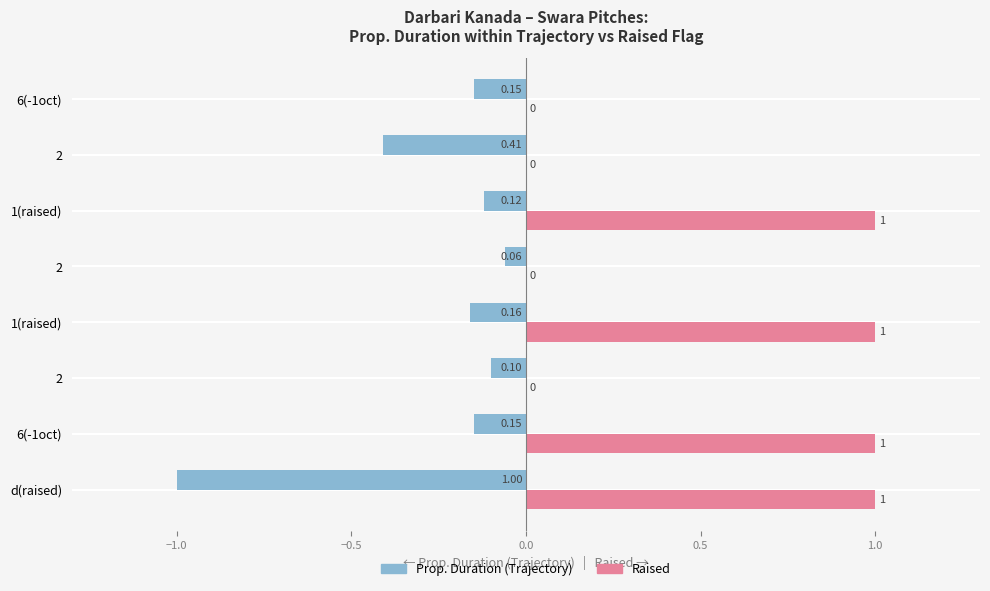

Reading left to right, extract all data points from this chart.

Proportional Duration (Trajectory): -1.0	-0.1	-0.1	-0.2	-0.1	-0.1	-0.4	-0.1
Raised (1=True): 1.0	1.0	0.0	1.0	0.0	1.0	0.0	0.0